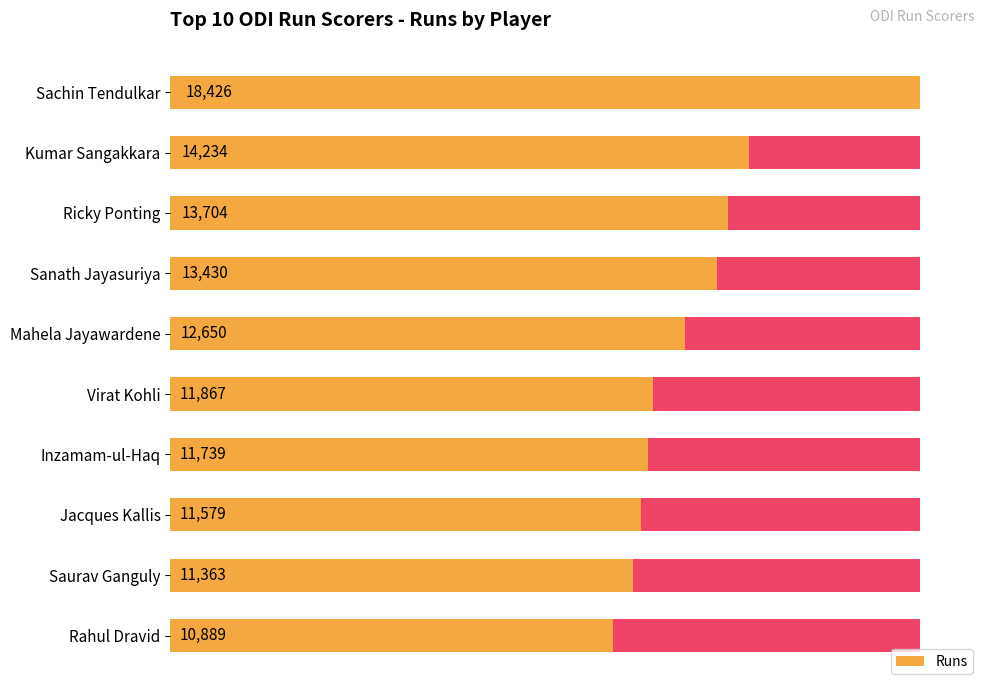

Are the bars grouped side by side (vs. stacked)?

No